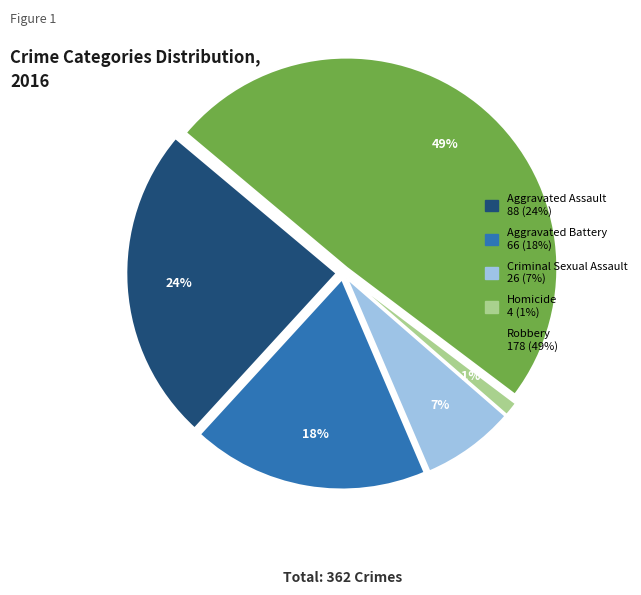

Is it true that Aggravated Assault is 14% of the pie?

False